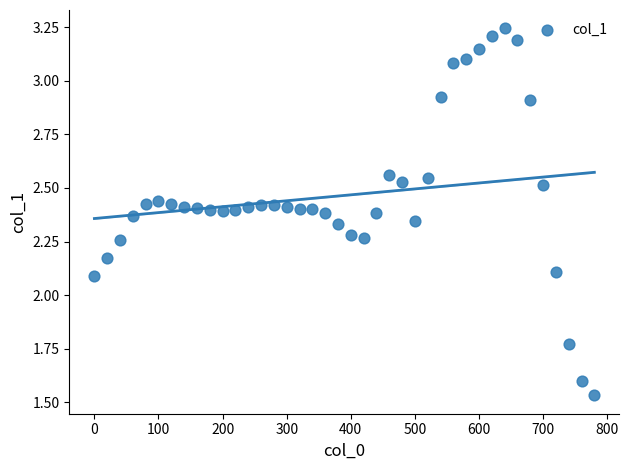

What is the range of X values (max minus min)?

780.0